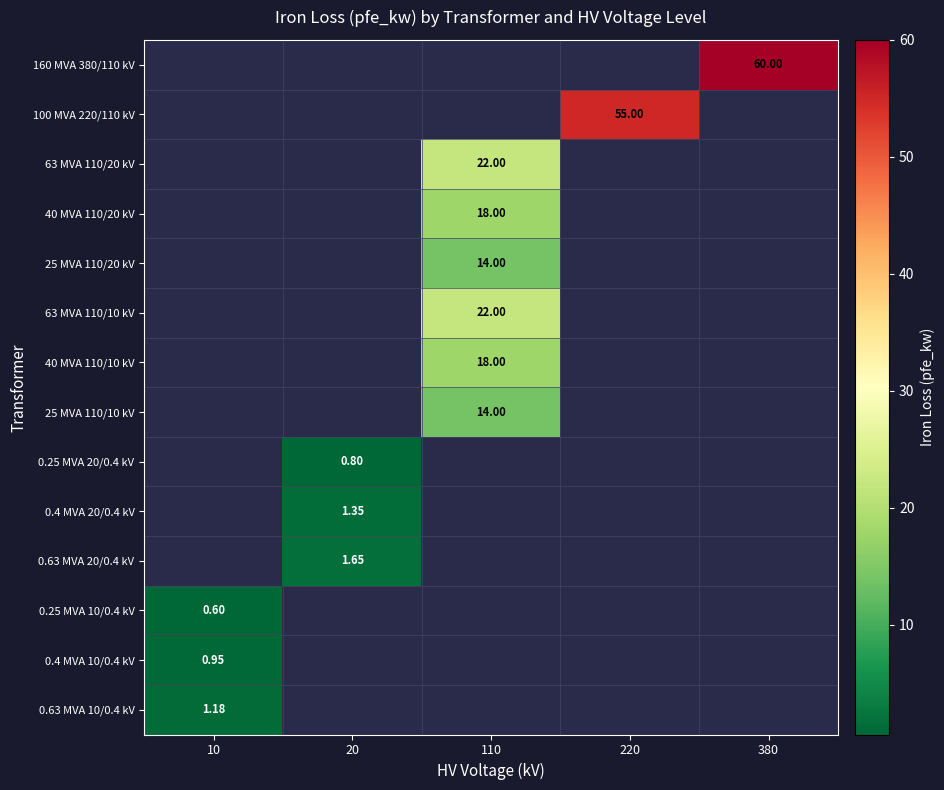

What is the total value across all series at 380?

60.0